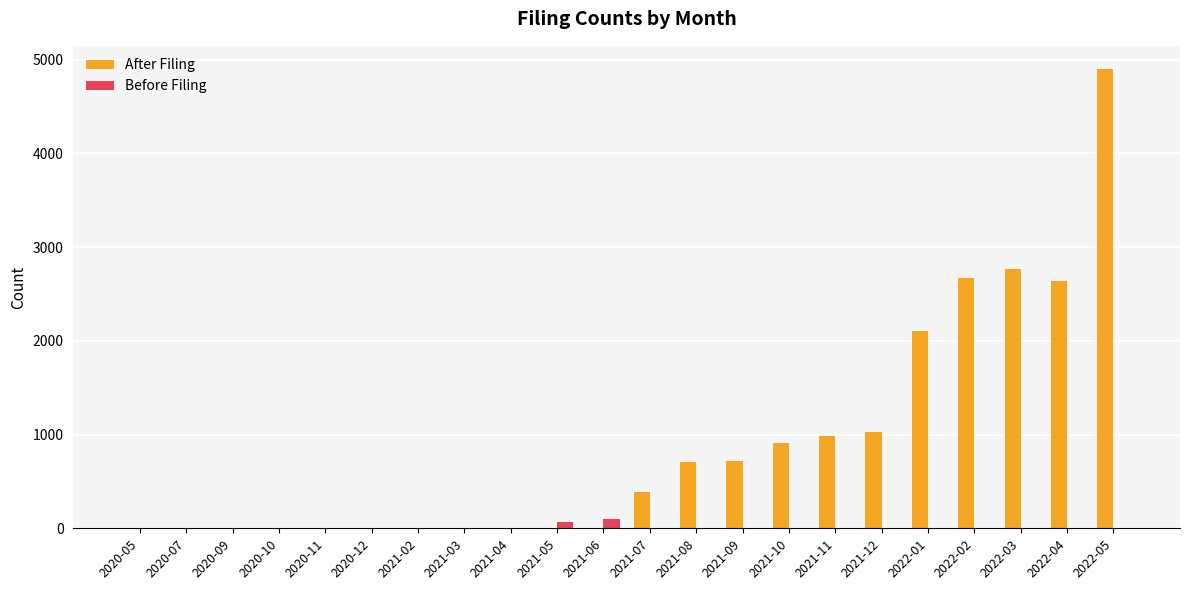

The value of Before Filing at 2021-12 is 0. True or false?

True